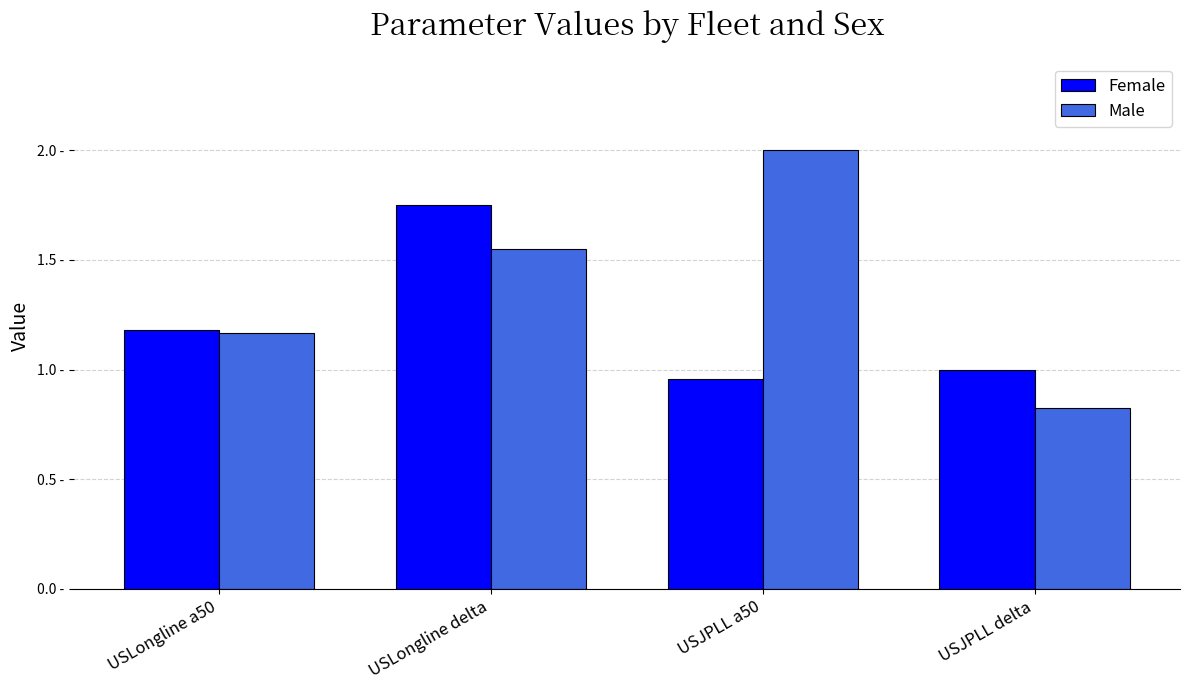

Is the value of Male at USJPLL a50 greater than the value of Female at USJPLL delta?

Yes